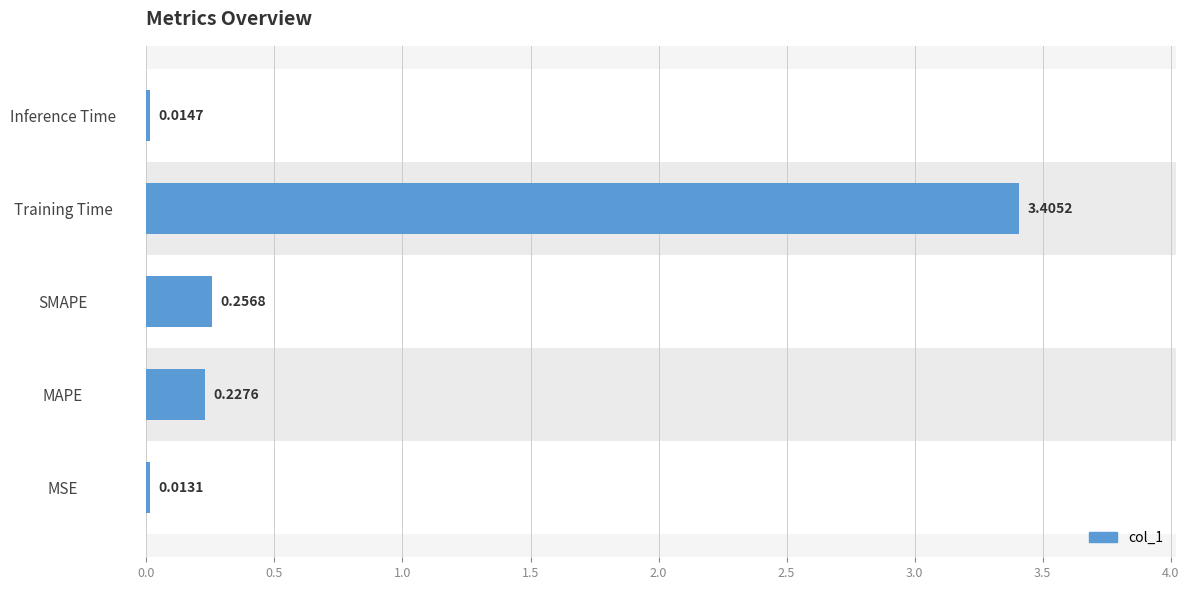

What is the difference between the maximum and second lowest values?

3.4